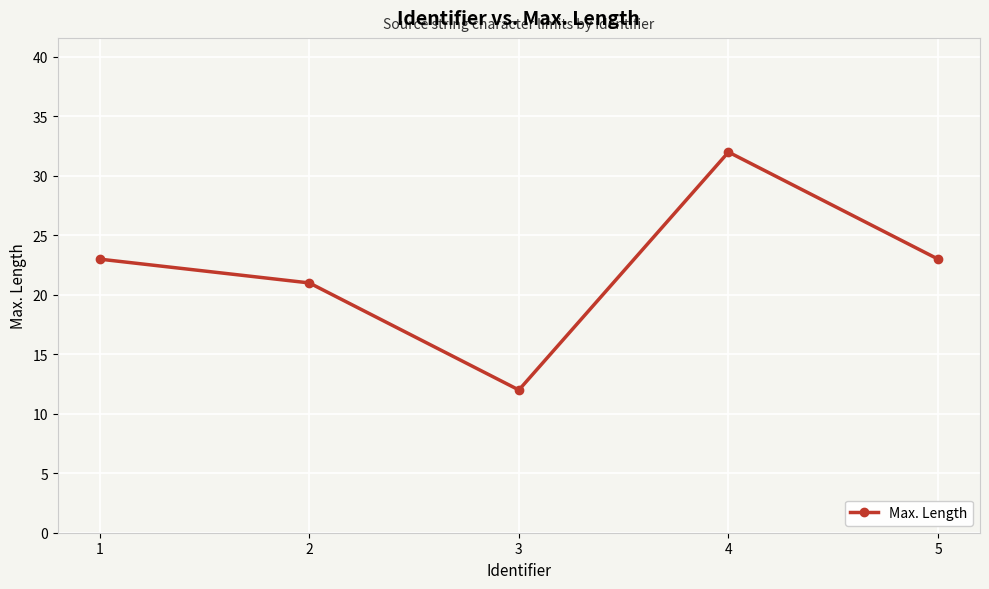

Approximately how many times larger is the value at 4 compared to 1?

1.4